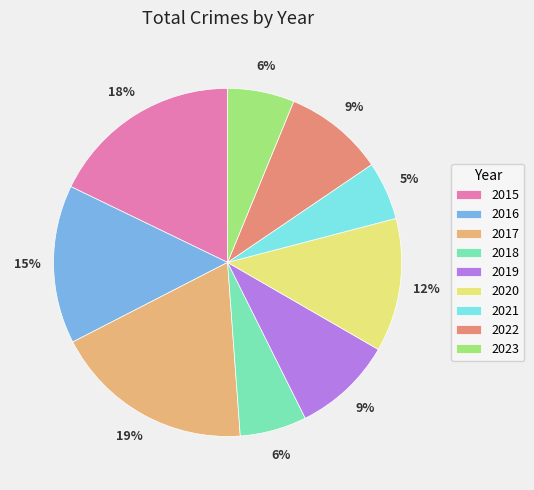

Is the sum of 2020 and 2017 greater than half?

No